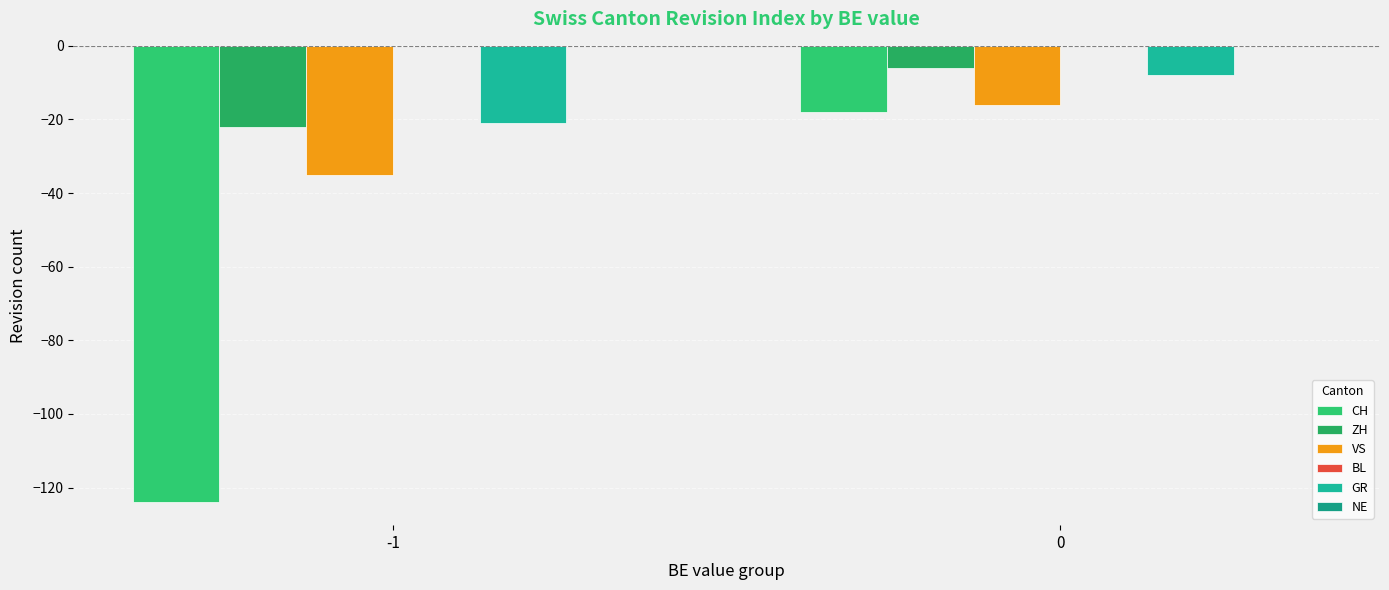

What is the total value across all series at -1?

-202